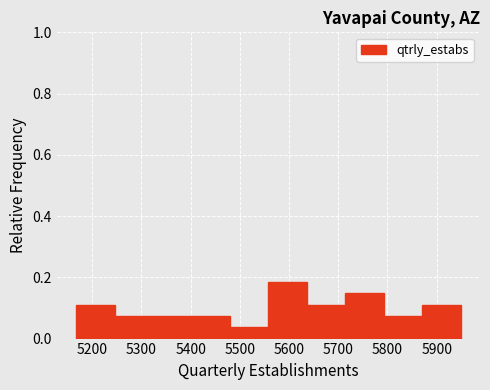

How tall is the bar that spans 5480 to 5560 on the x-axis? Neither the bar edges nor the heights are printed on the chart, so give them approximately, as read against the axes.

0.04